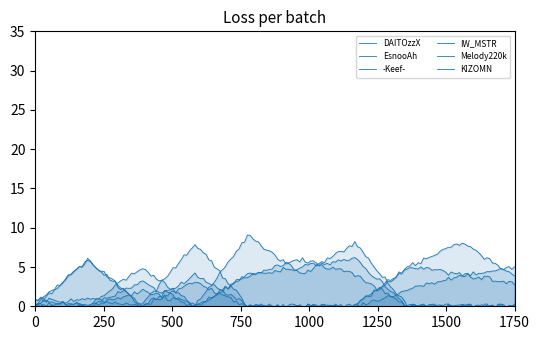

At how many categories does at least one series exceed 4?

9